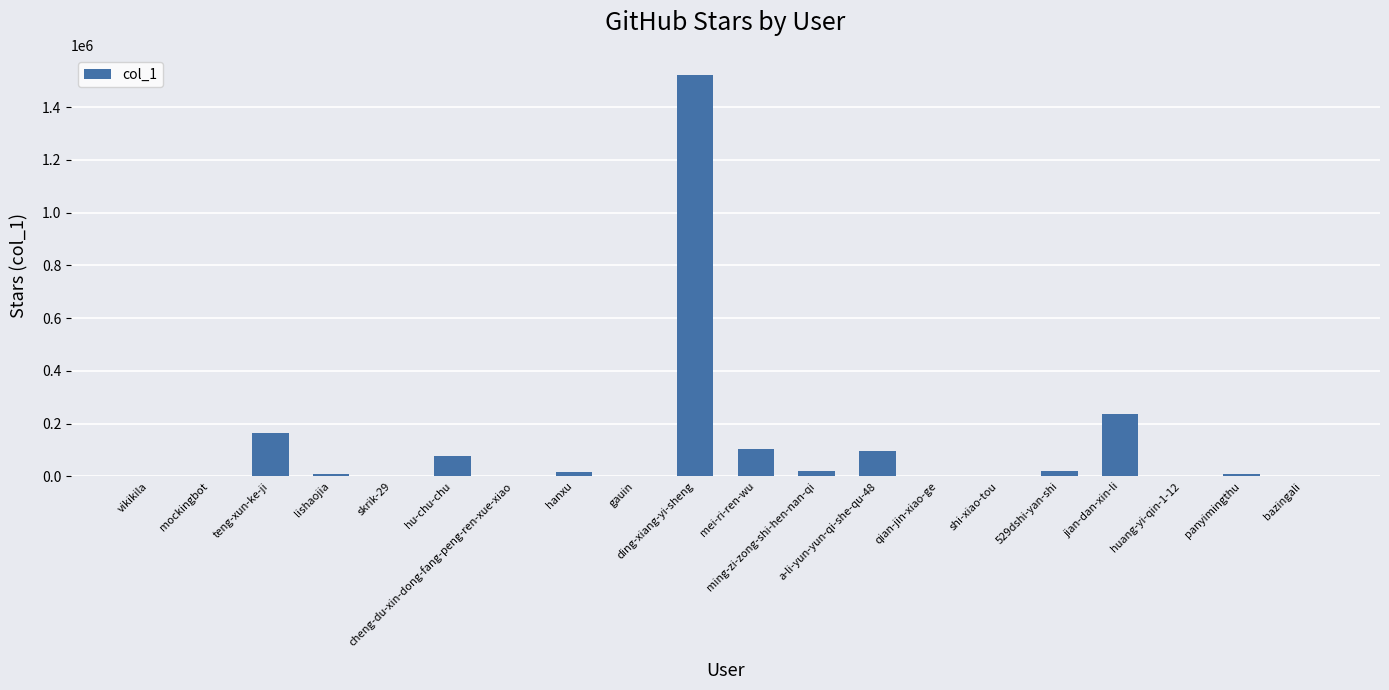

What is the change in value from cheng-du-xin-dong-fang-peng-ren-xue-xiao to ming-zi-zong-shi-hen-nan-qi?

+20851